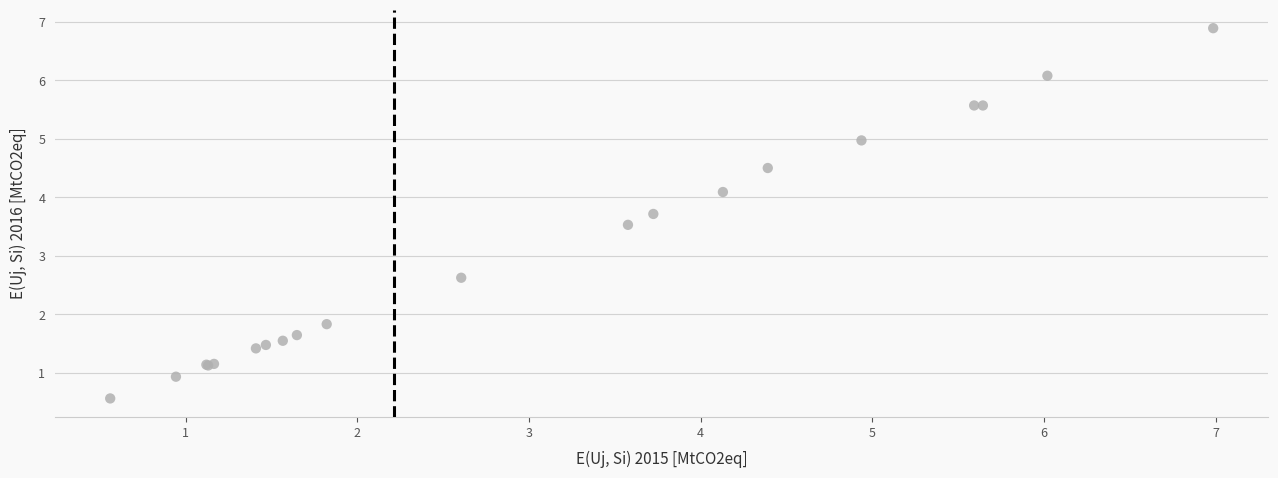

What Y value in the scatter plot is closest to 3?

2.6